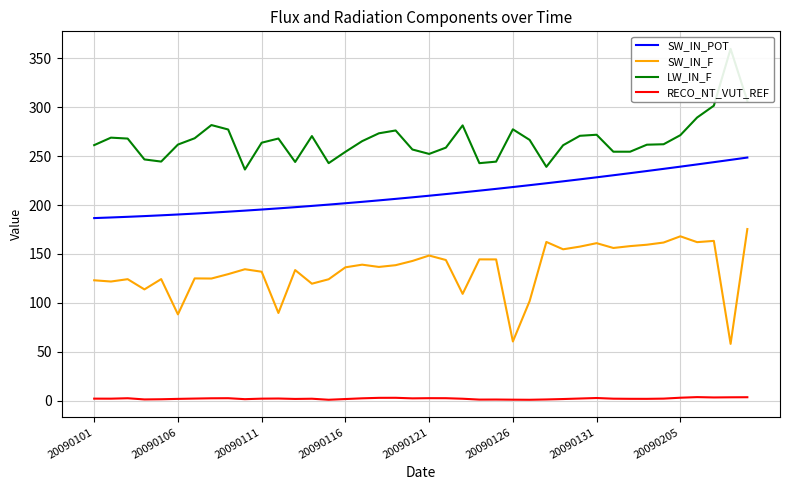

Does the chart have visible grid lines?

Yes